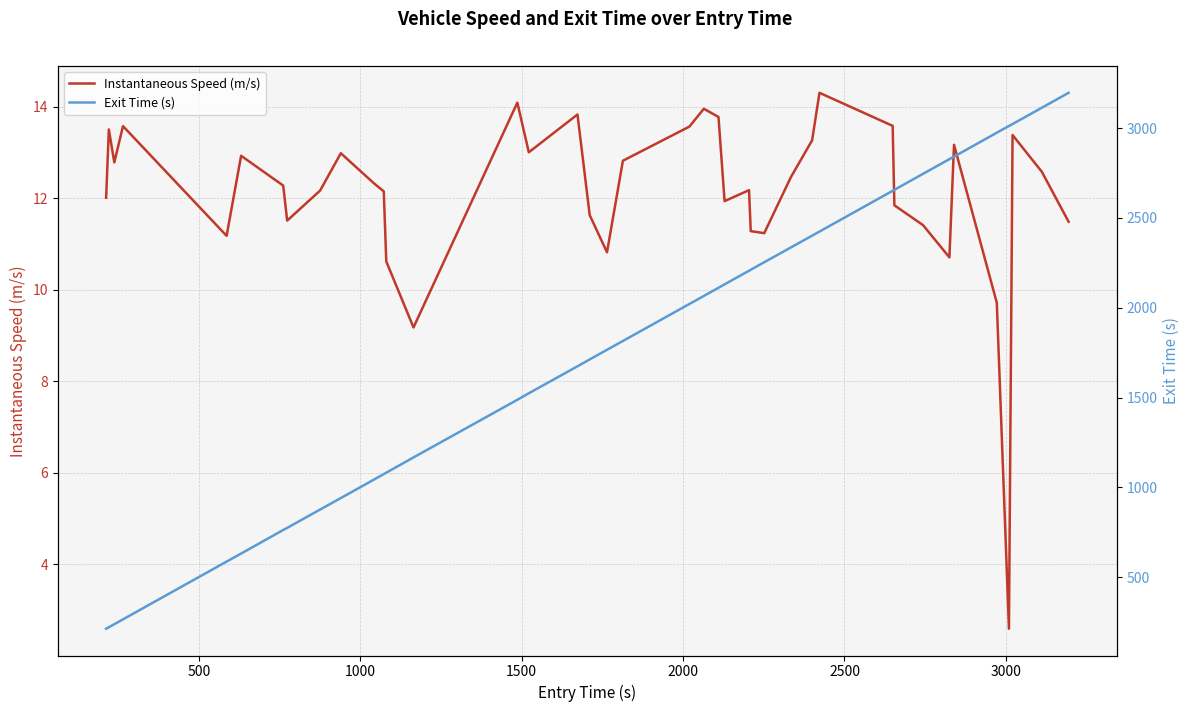

What is the difference between the second highest and minimum values in the Exit Time (s) series?

2899.3